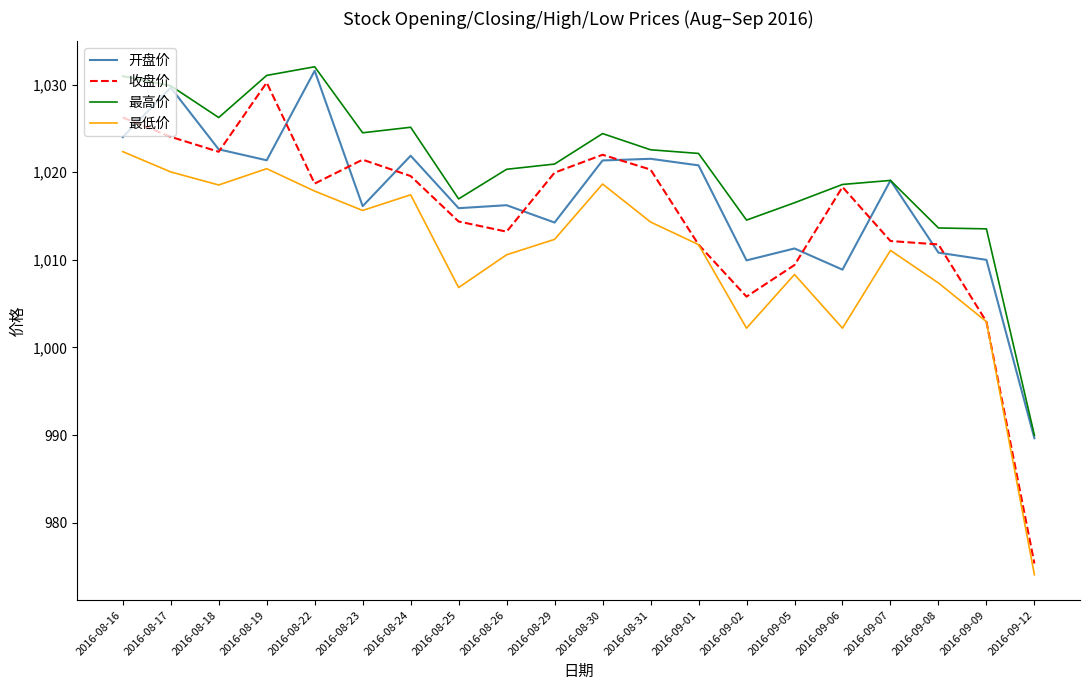

Where is the first local minimum for 最高价?

2016-08-18